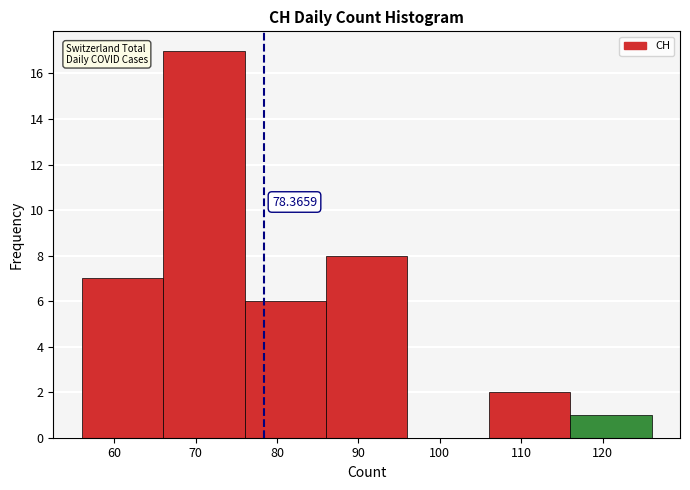

Over which range of the x-axis is the bar tallest?

66 to 76